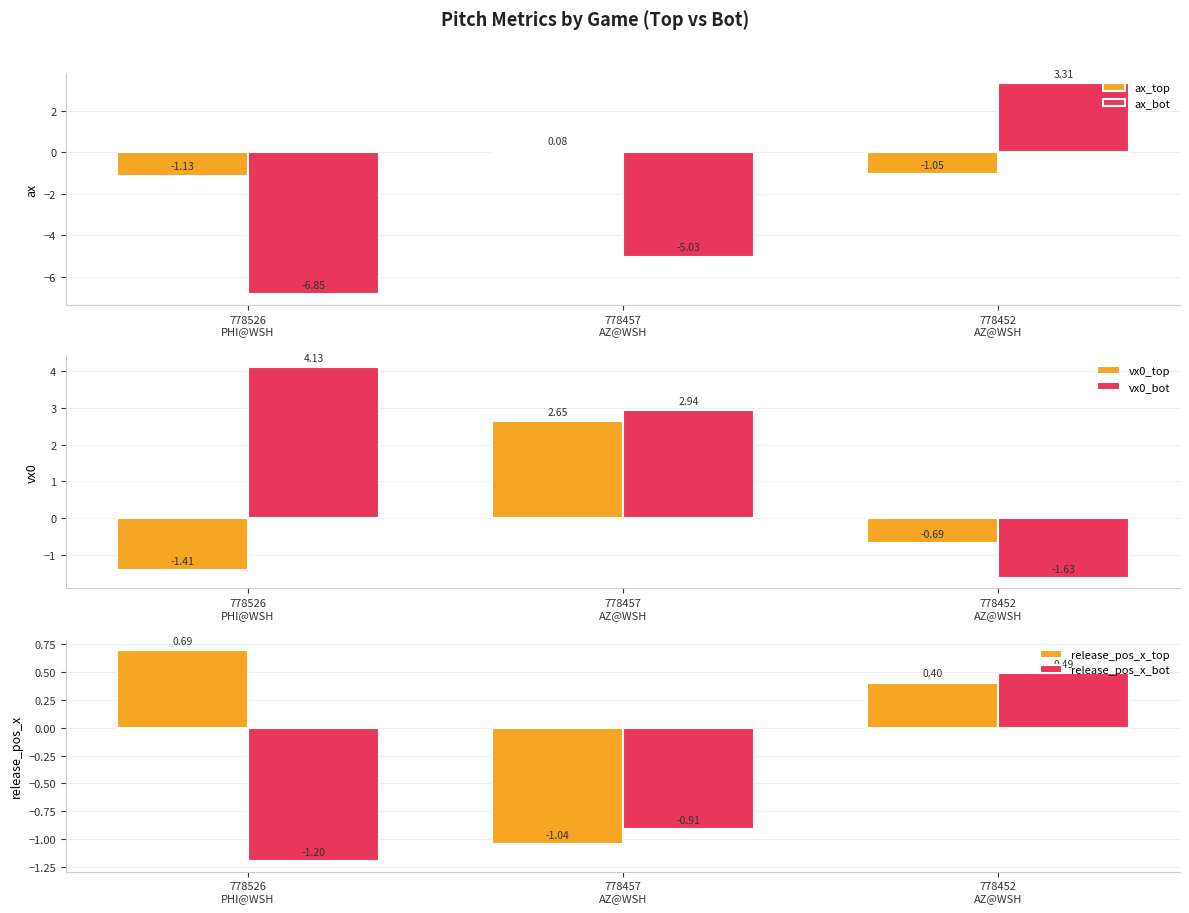

Between 778457
AZ@WSH and 778452
AZ@WSH, which series saw the biggest shift?

ax_bot